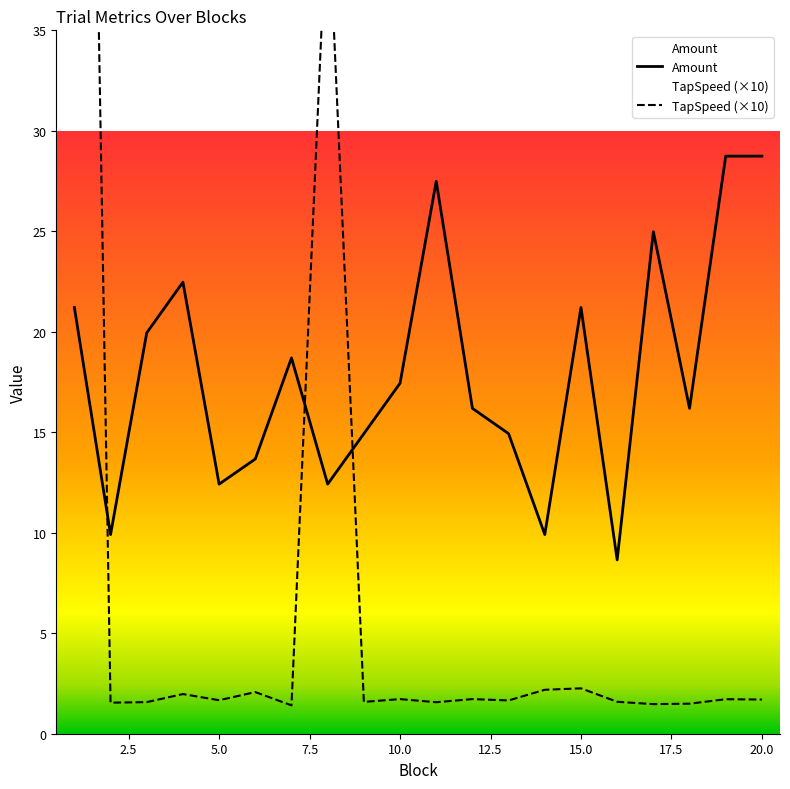

Which series has the largest range (max minus min)?

TapSpeed